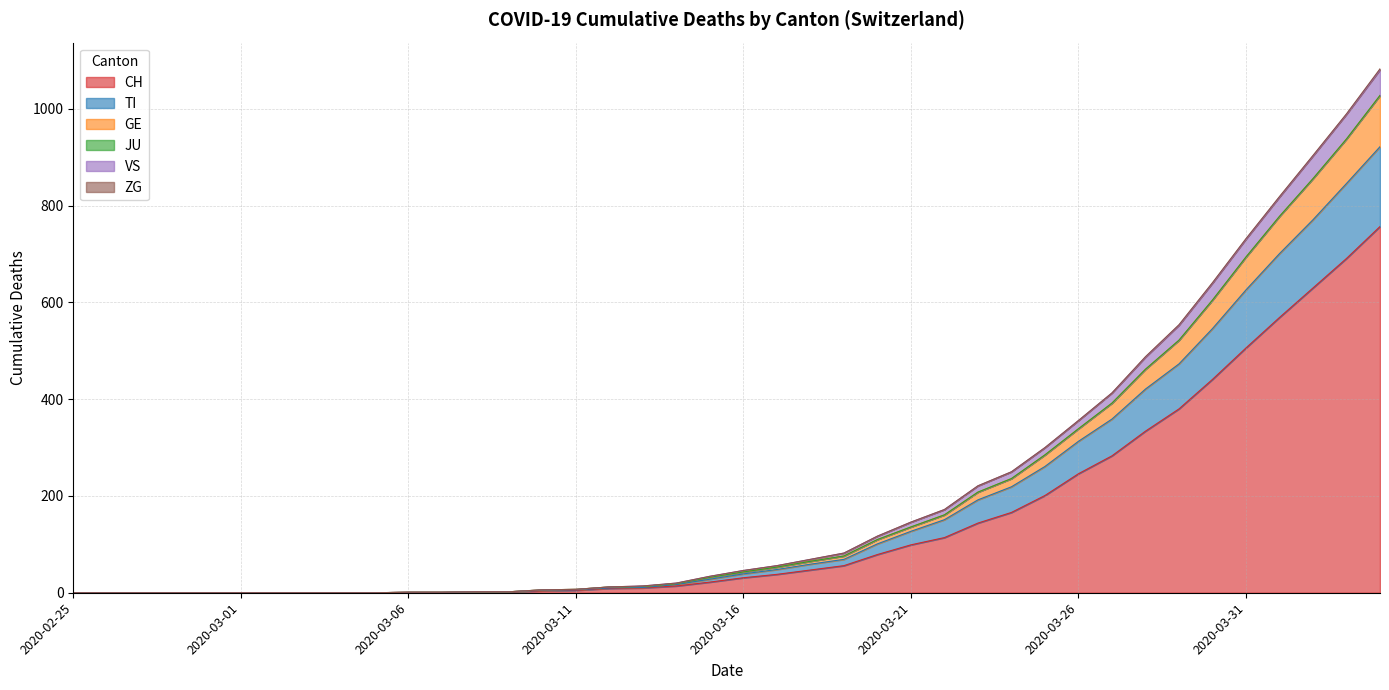

What is the highest value of the CH series?

757